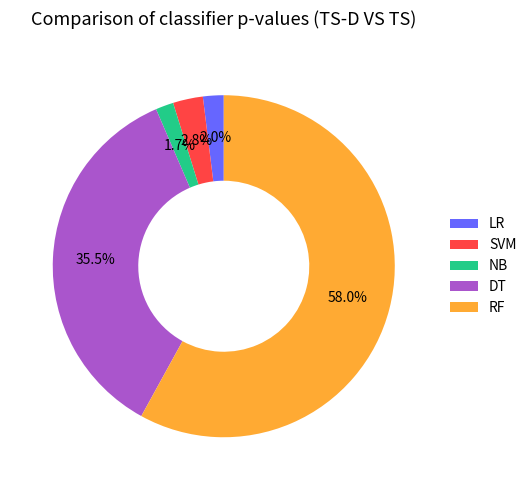

Between RF and LR, which is larger?

RF